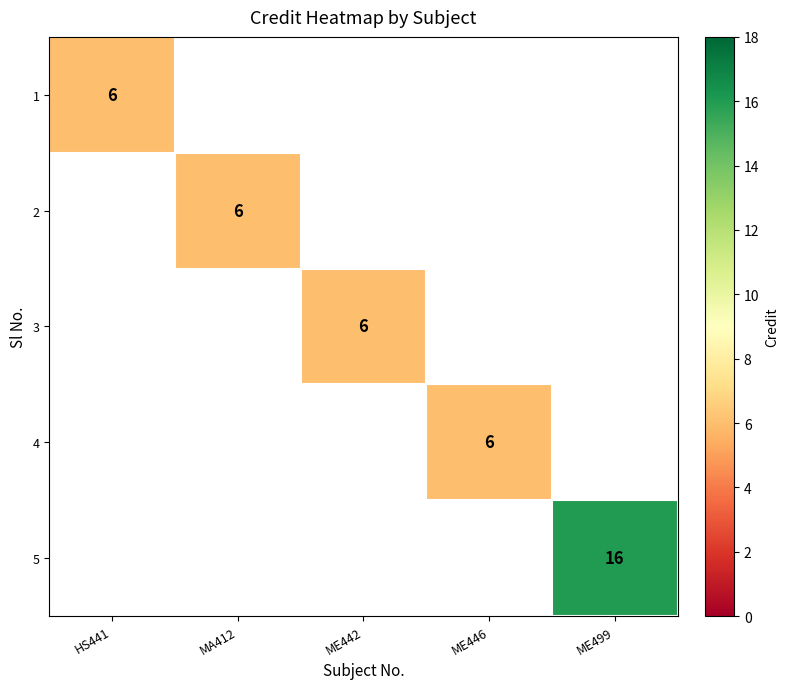

True or false: 5 has a value of 16 at ME499.

True